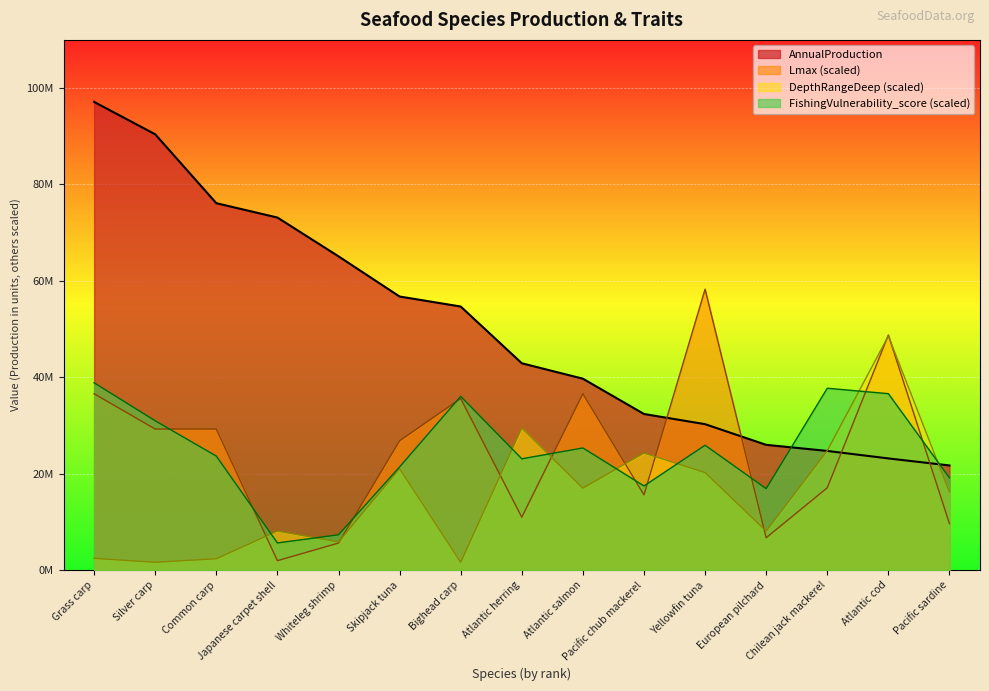

Count the number of data series in this chart.

4